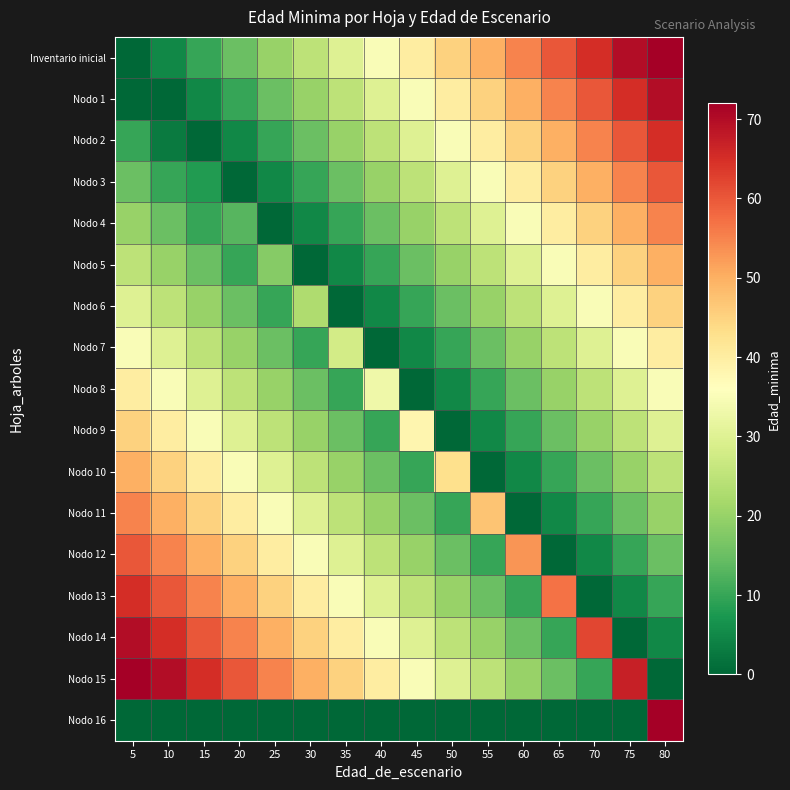

What is the maximum value shown in the chart?

75